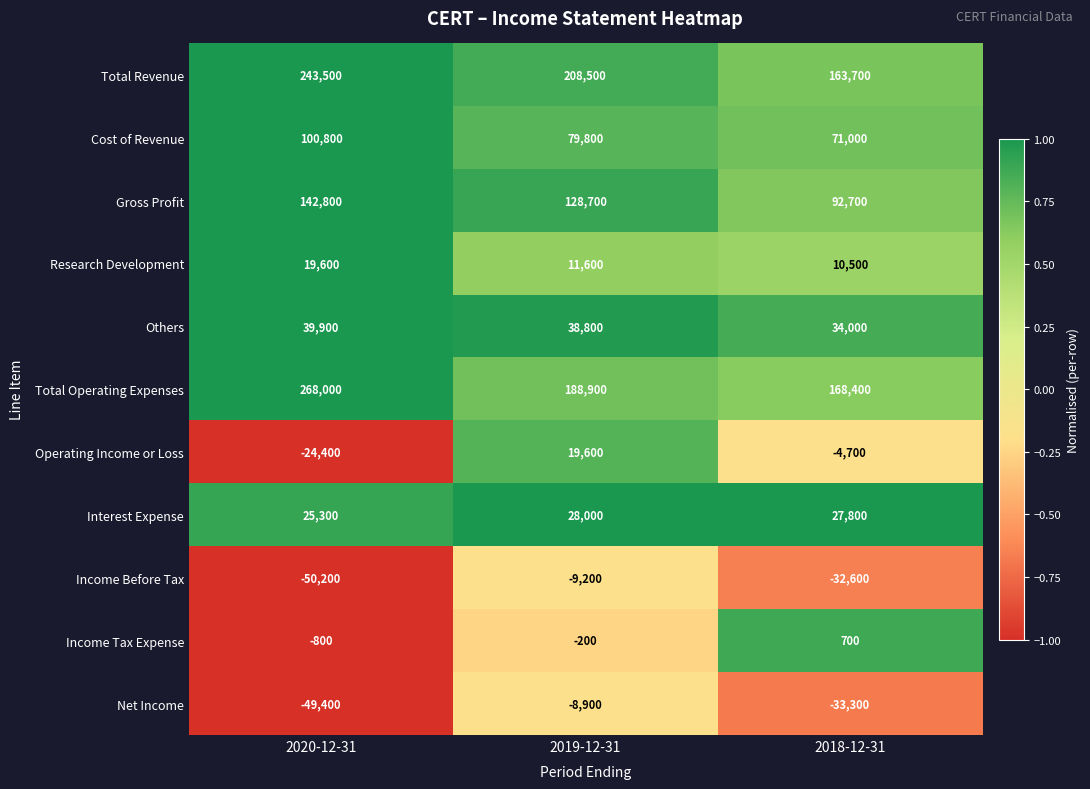

Count the number of categories in the chart.

3